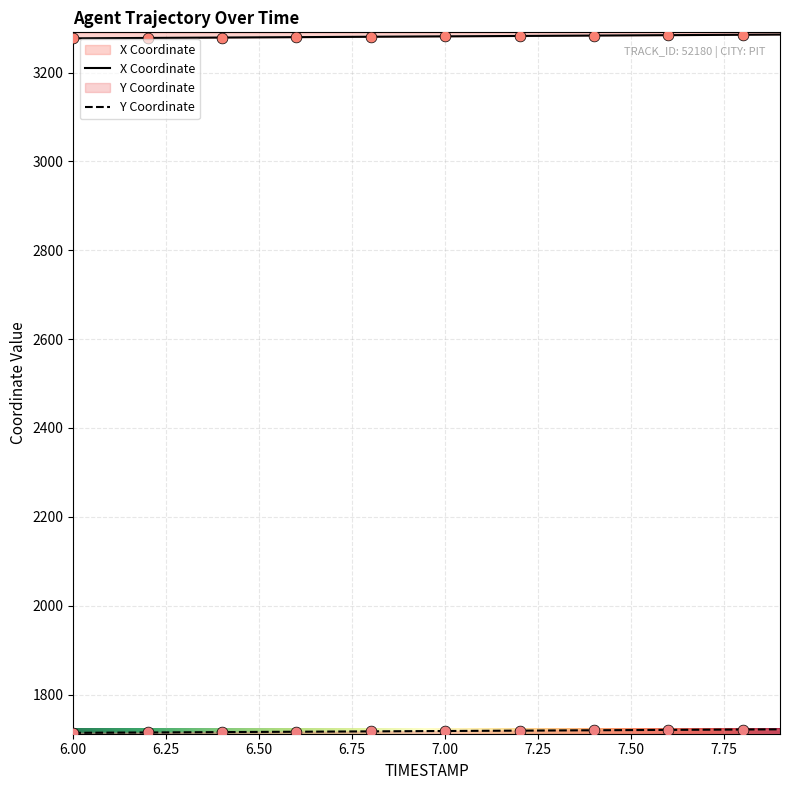

Which series contains the lowest Y value?

Y